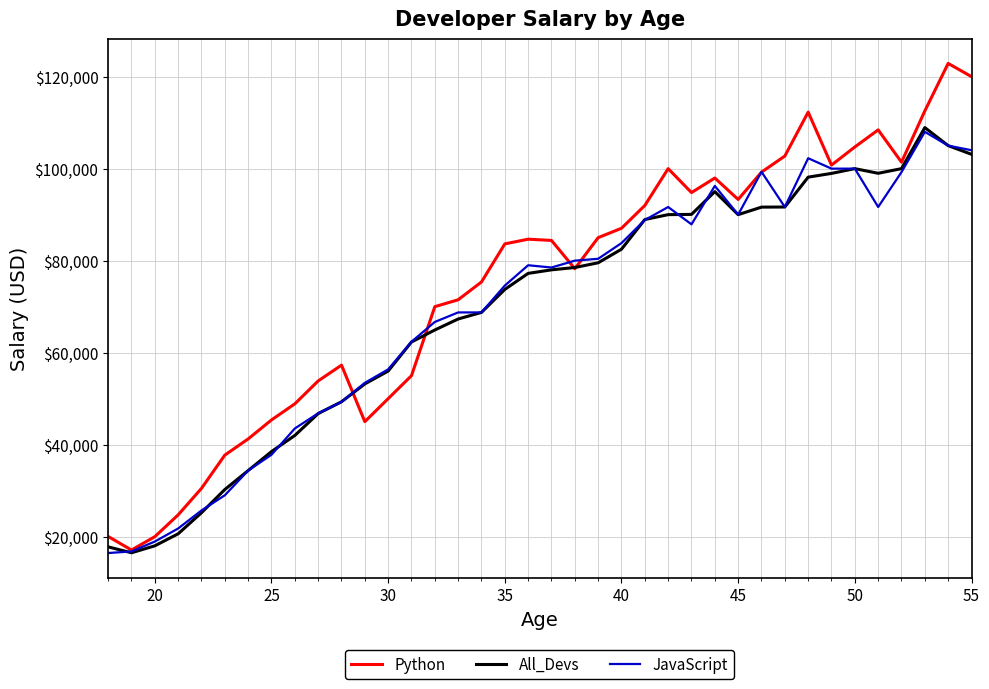

Which series has the largest range (max minus min)?

Python